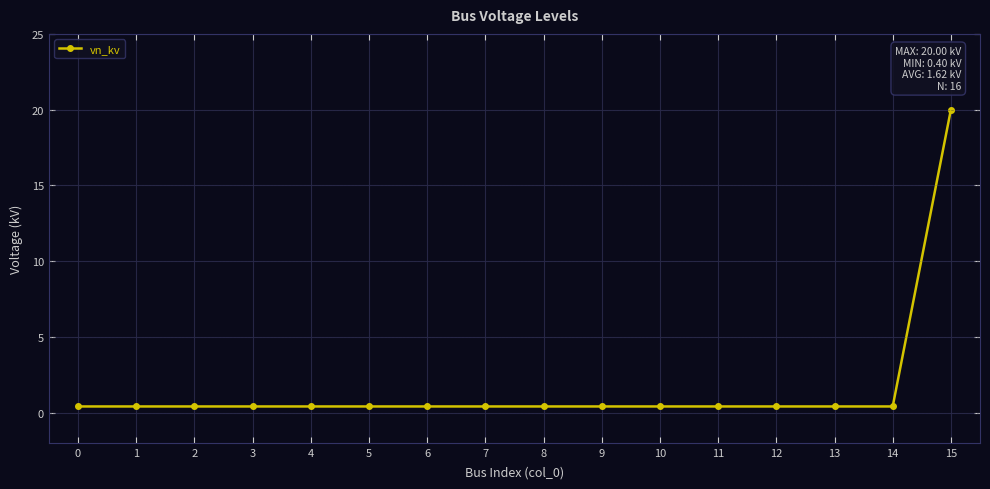

True or false: the data shows 0.4 at 10.

True